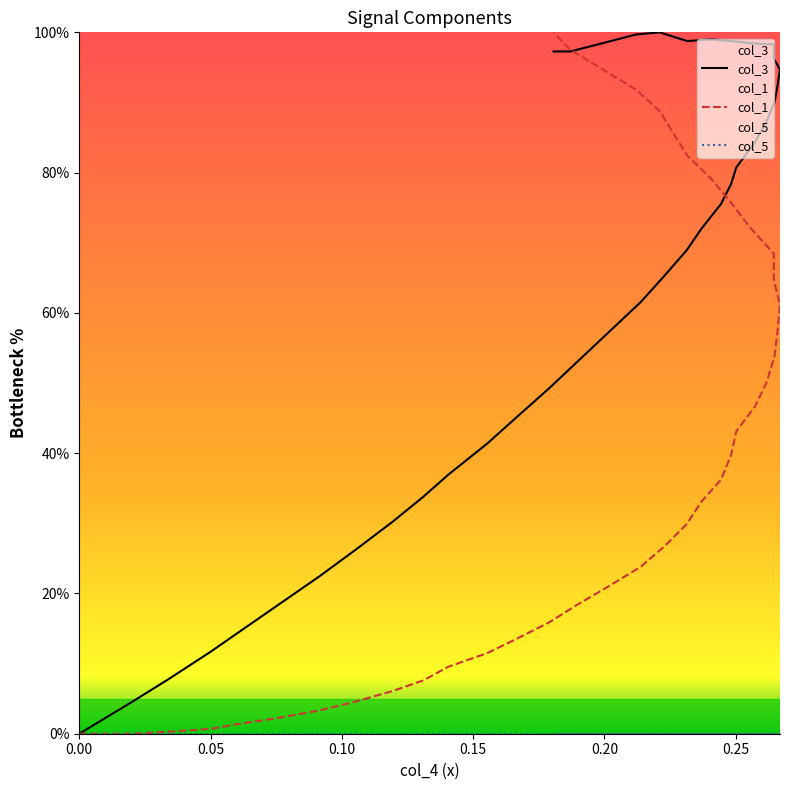

What are all the series names shown in the legend?

col_3, col_1, col_5